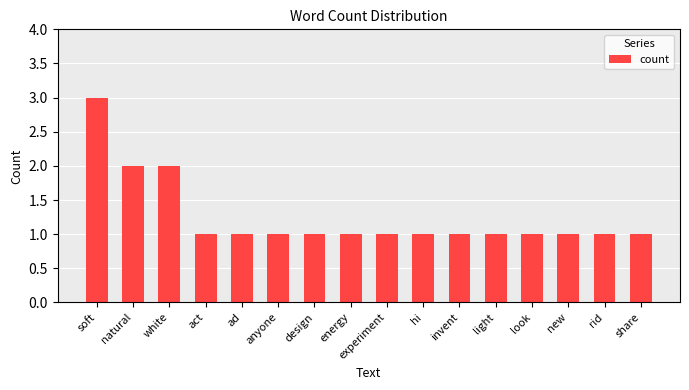

What is the change in value from soft to rid?

-2